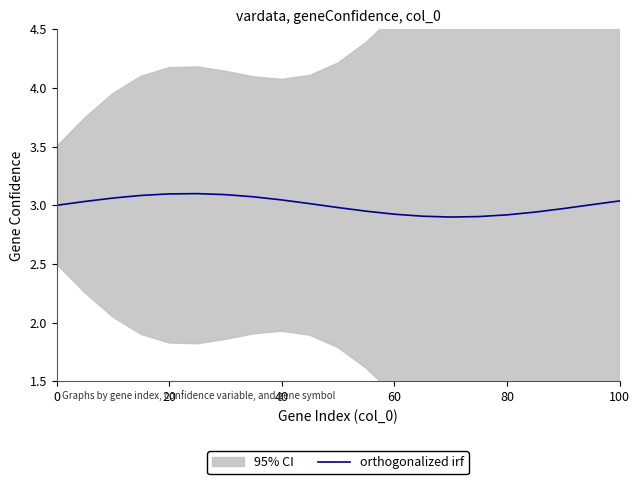

The value of orthogonalized irf at 20 is 4.9. True or false?

False